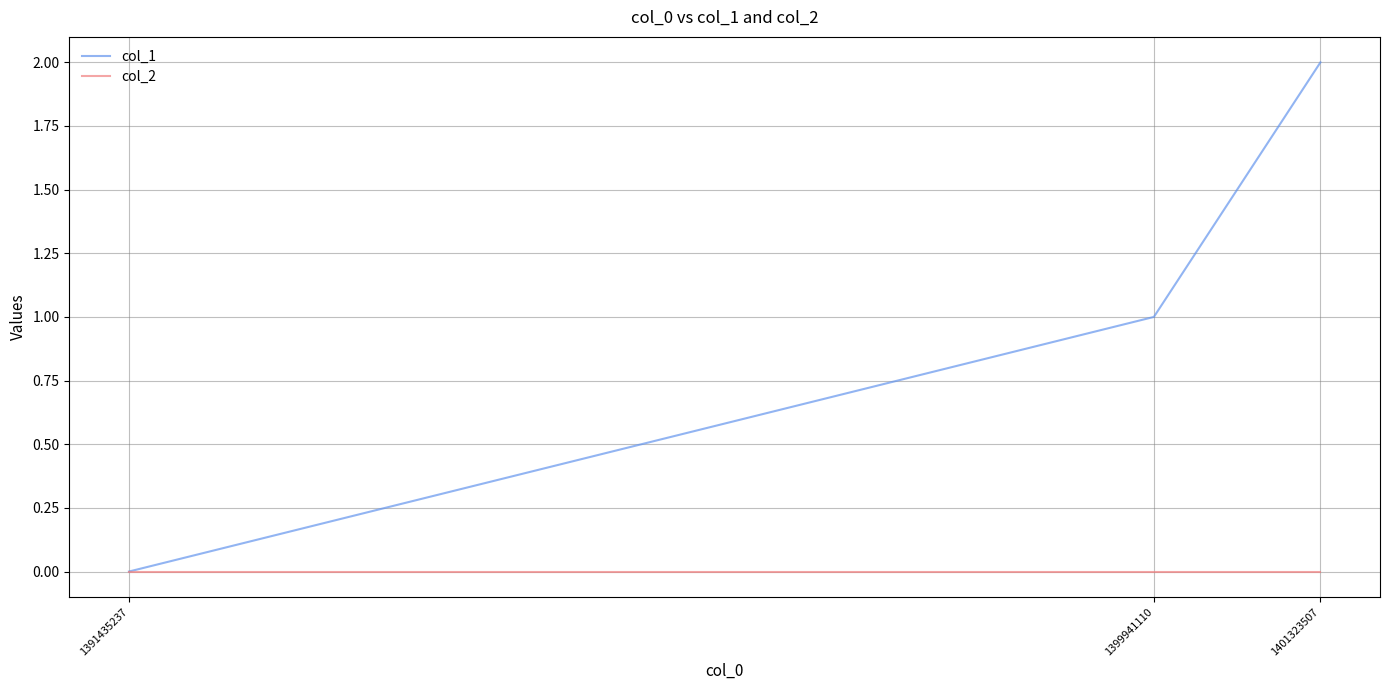

Reading right to left, what are all the values shown in this chart?

col_1: 1401323507=2	1399941110=1	1391435237=0
col_2: 1401323507=0	1399941110=0	1391435237=0